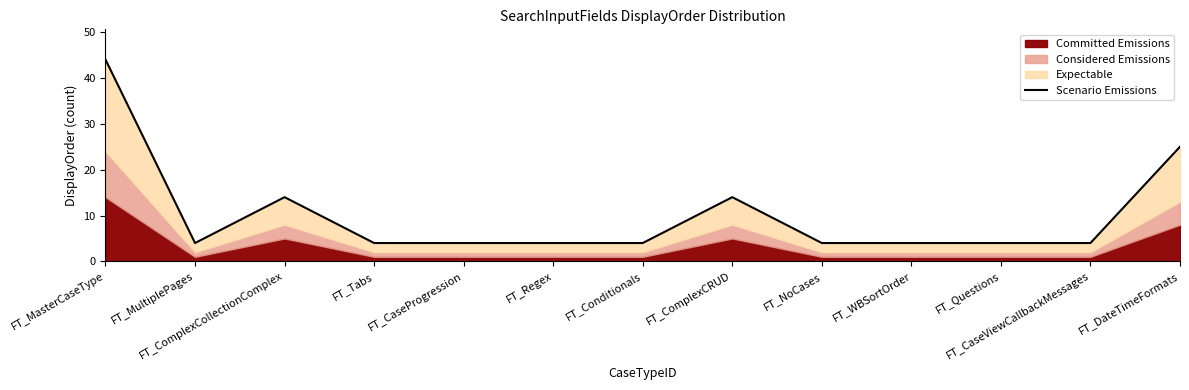

The value at FT_ComplexCRUD is 20. True or false?

False